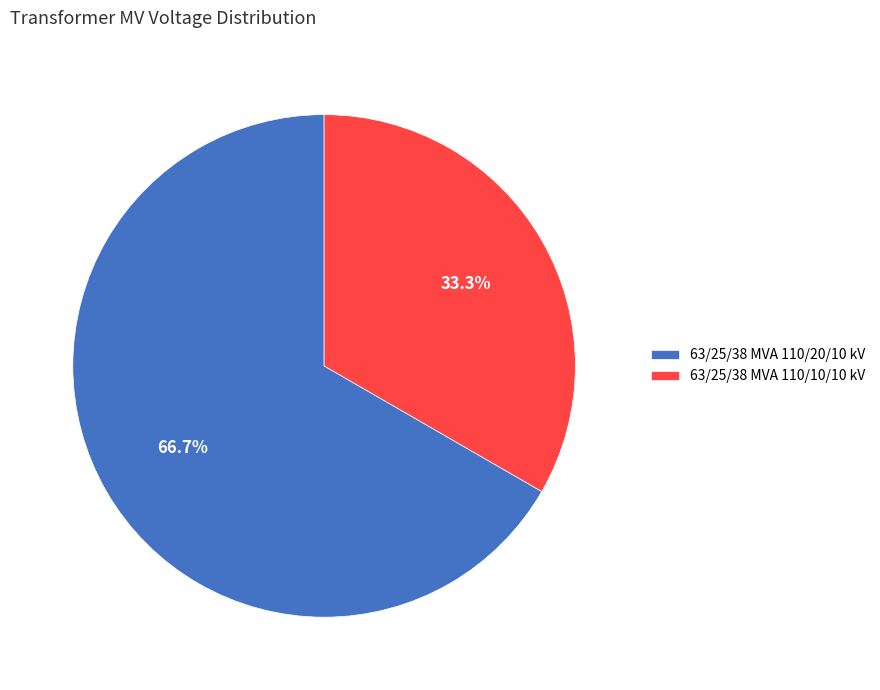

Does any single category account for the majority?

Yes